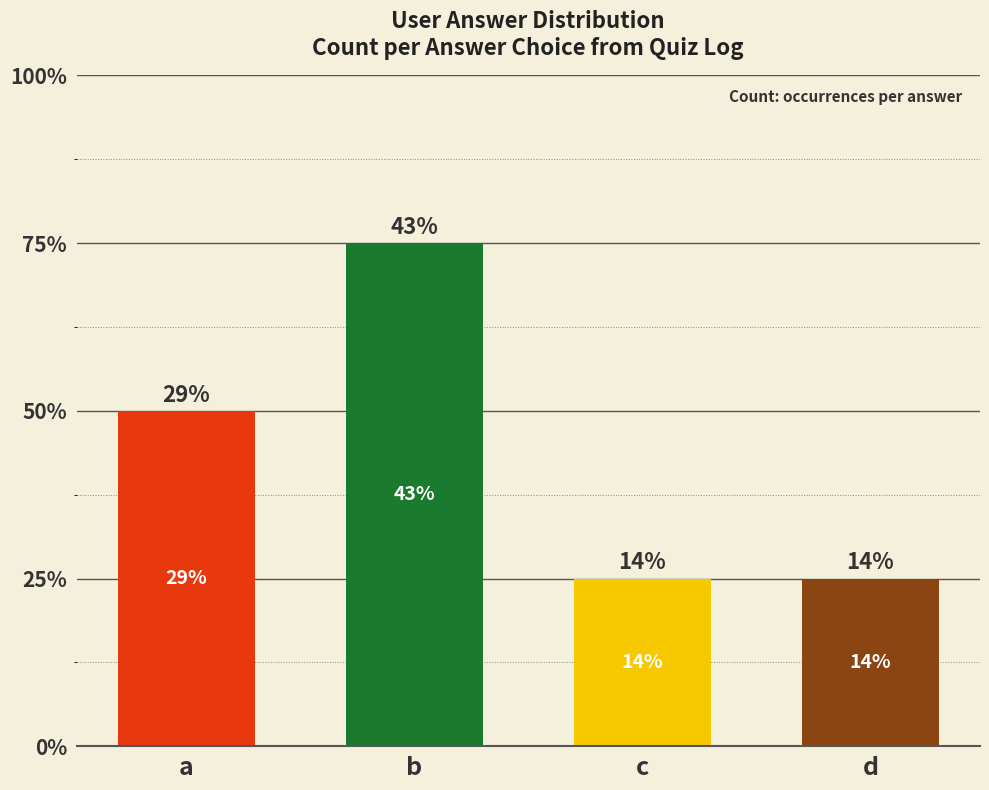

The value at a is 4. True or false?

True